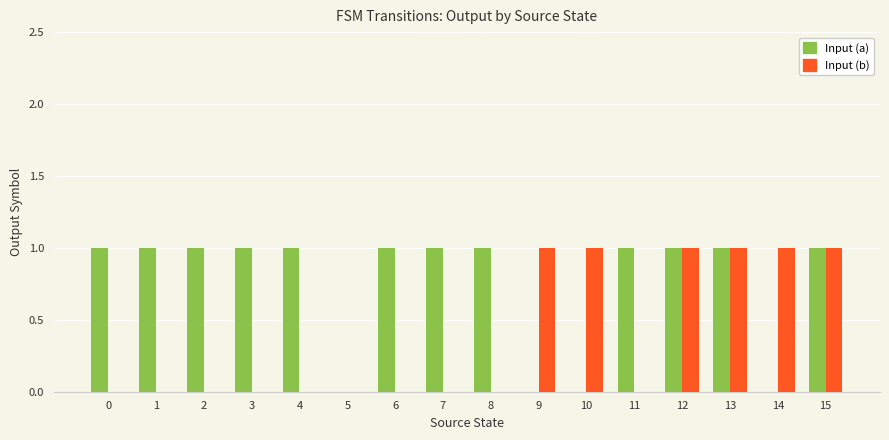

What is the sum of all Input (a) values?

12